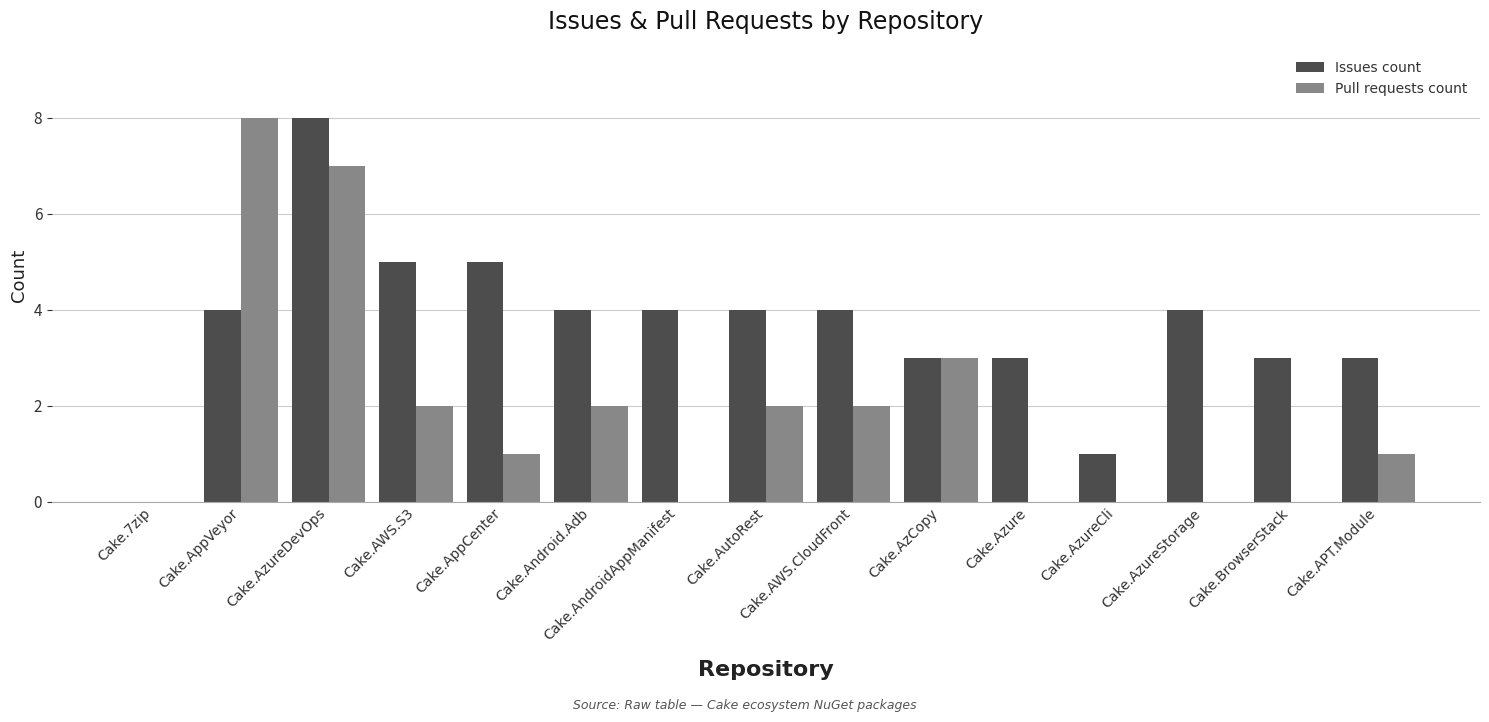

Which series changed the most between Cake.7zip and Cake.AutoRest?

Issues count